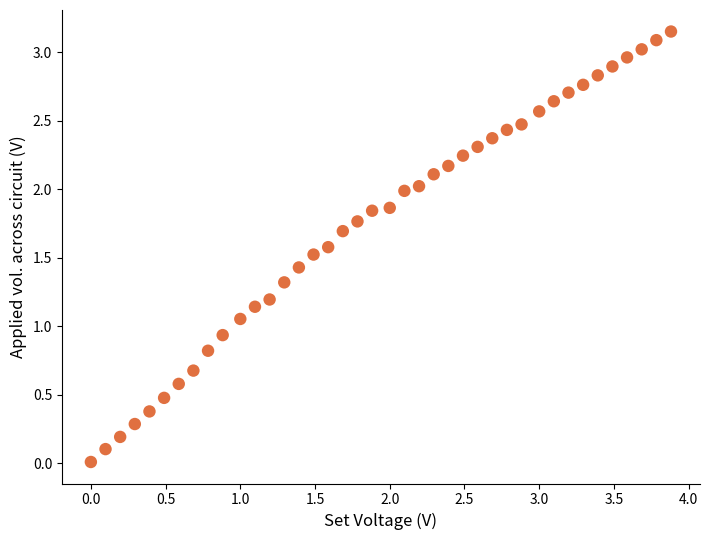

What is the range of X values (max minus min)?

3.9